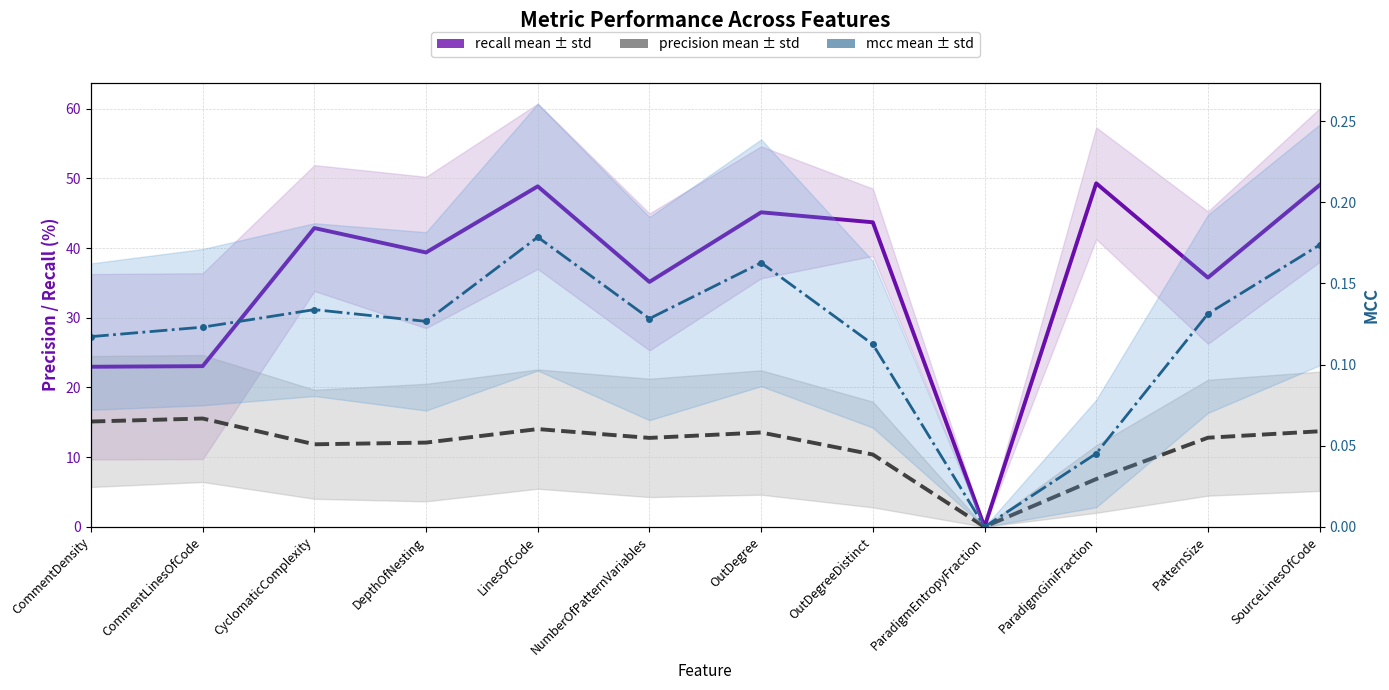

How many values in the precision mean series are below 12?

4